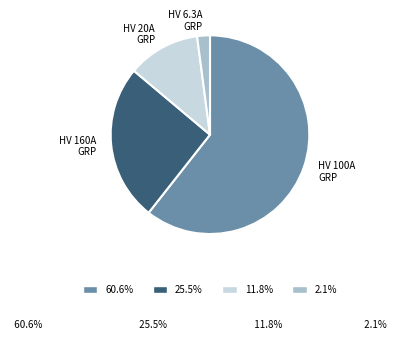

How many slices are in this pie chart?

4